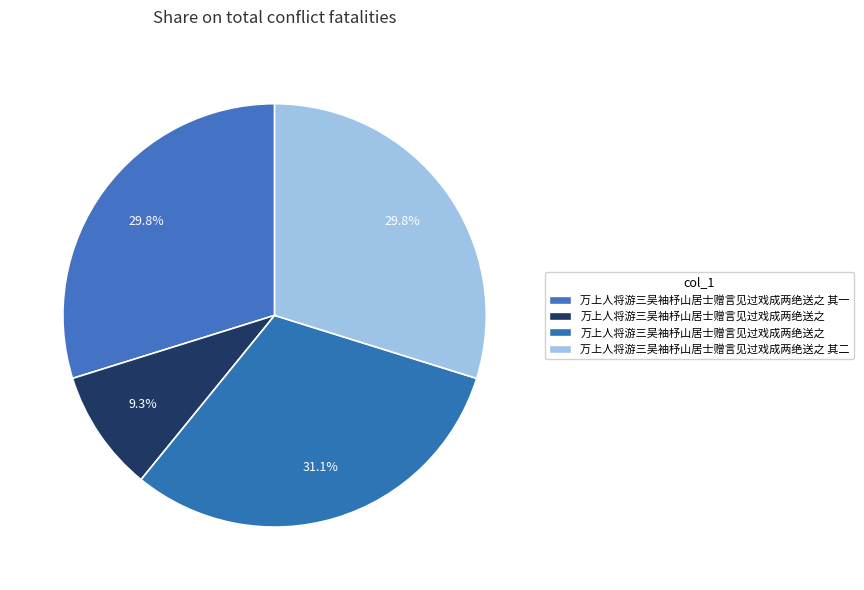

How many slices are in this pie chart?

4